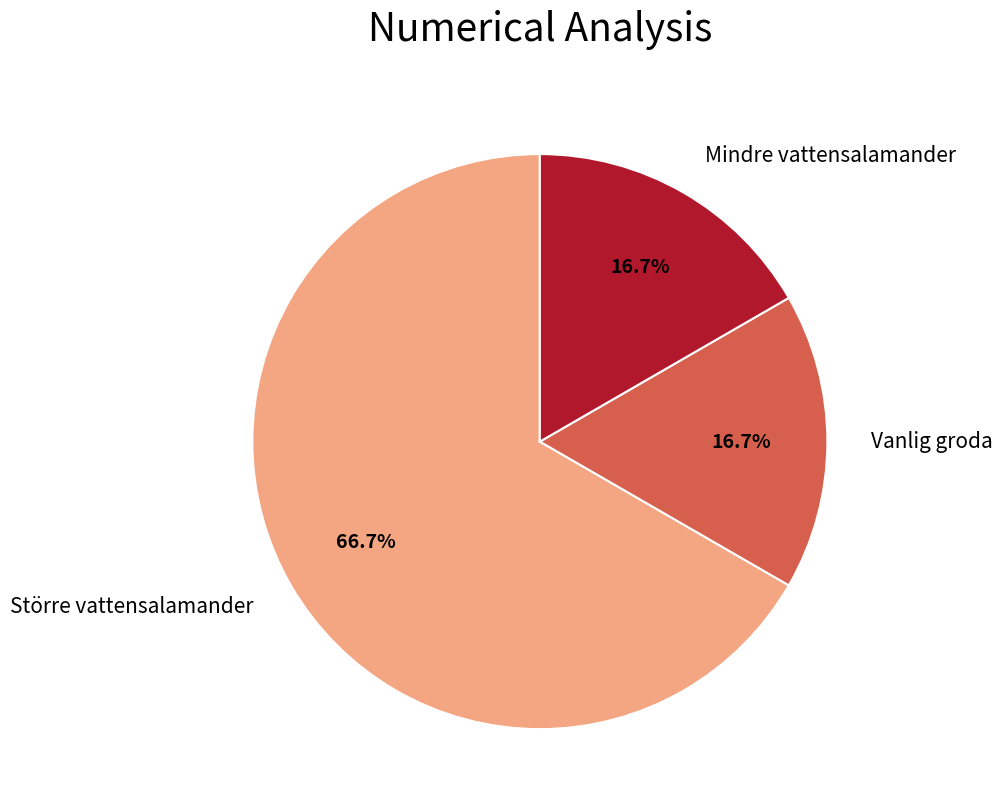

To the nearest percent, what is the average slice percentage?

33%